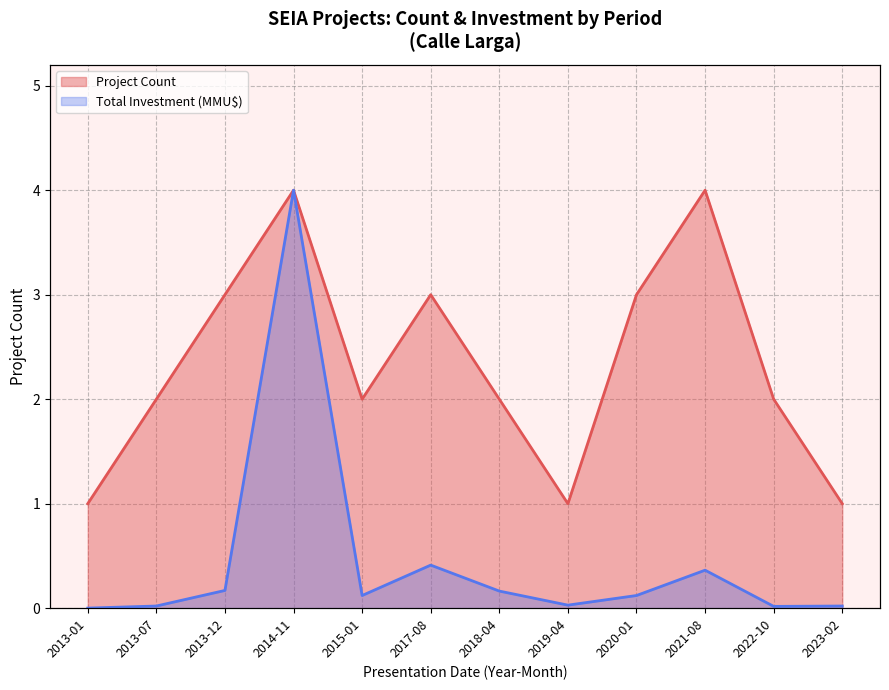

Reading right to left, what are all the values shown in this chart?

Project Count: 2023-02=1.0	2022-10=2.0	2021-08=4.0	2020-01=3.0	2019-04=1.0	2018-04=2.0	2017-08=3.0	2015-01=2.0	2014-11=4.0	2013-12=3.0	2013-07=2.0	2013-01=1.0
Total Investment (MMU$): 2023-02=0.0	2022-10=0.0	2021-08=0.4	2020-01=0.1	2019-04=0.0	2018-04=0.2	2017-08=0.4	2015-01=0.1	2014-11=4.0	2013-12=0.2	2013-07=0.0	2013-01=0.0